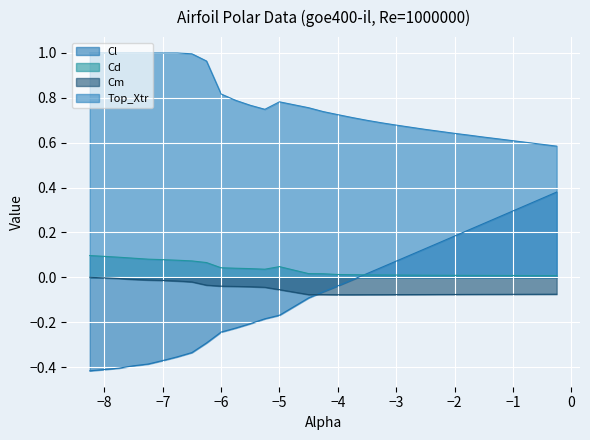

Which series has the largest range (max minus min)?

Cl